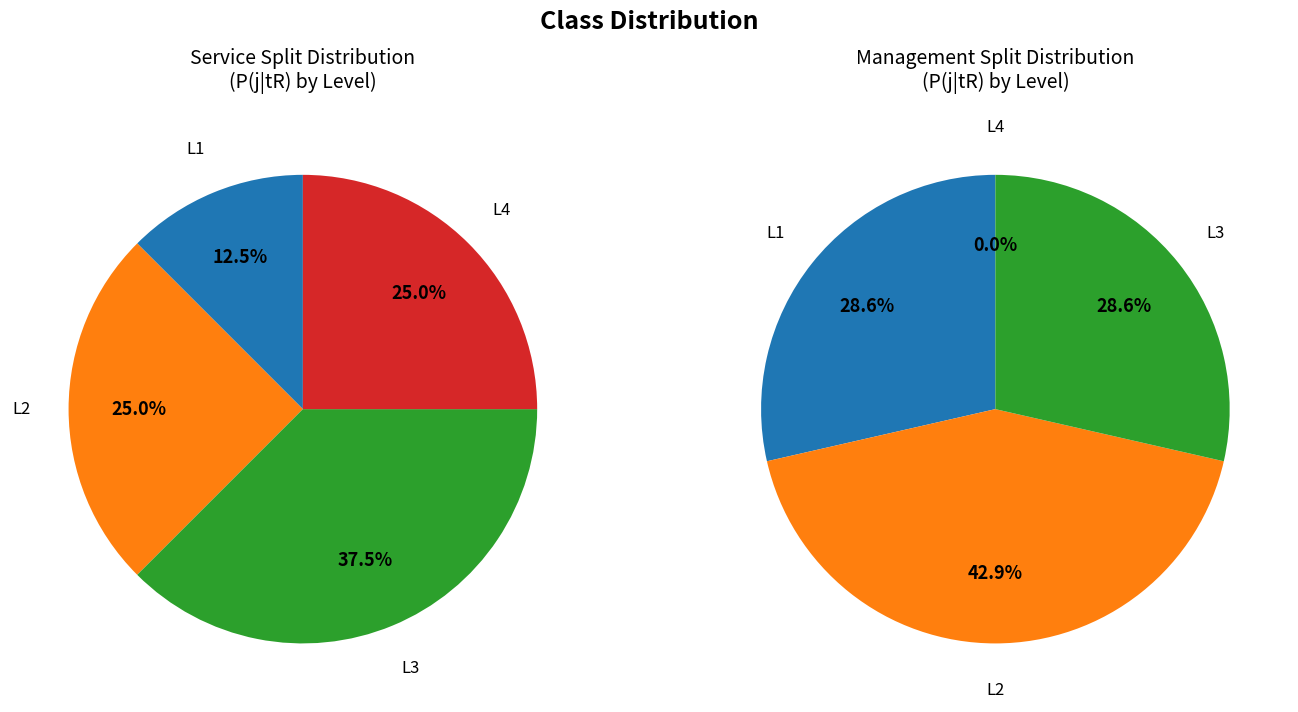

The L3 slice represents 29% of the pie. True or false?

True